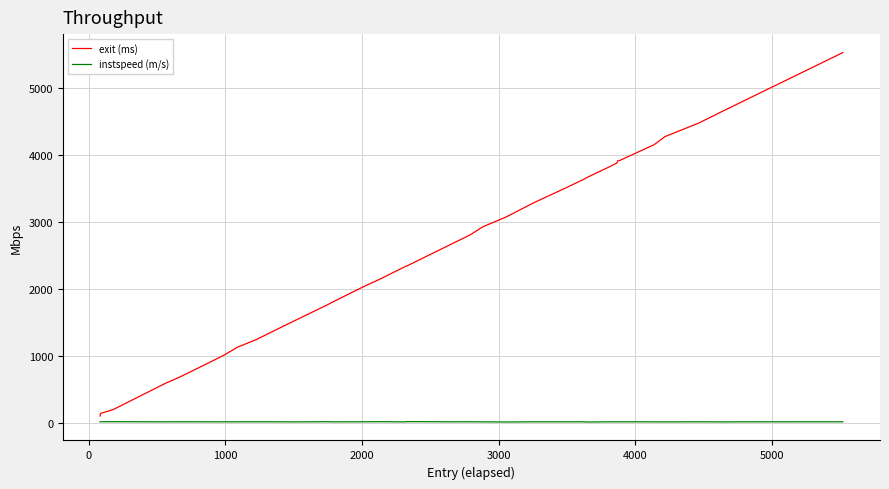

List the series in order of their peak value, lowest first.

instspeed (m/s), exit (ms)